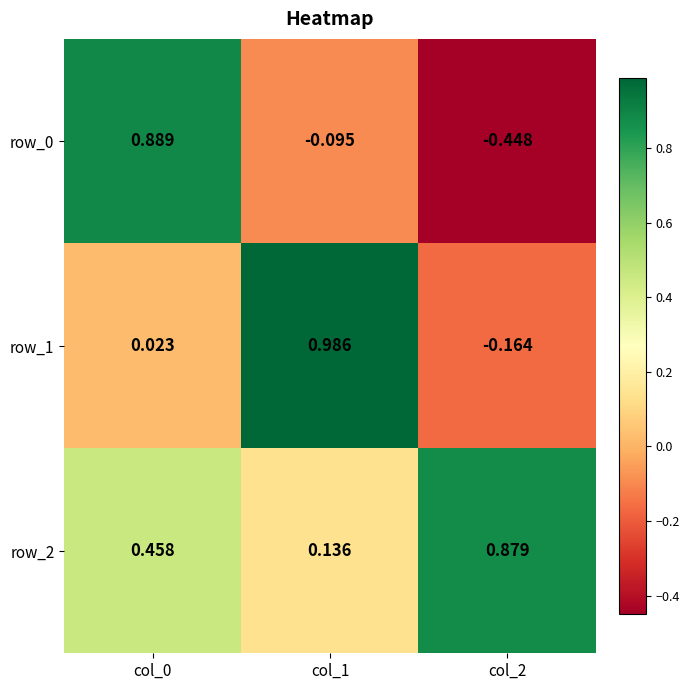

At how many categories does at least one series exceed 0?

3